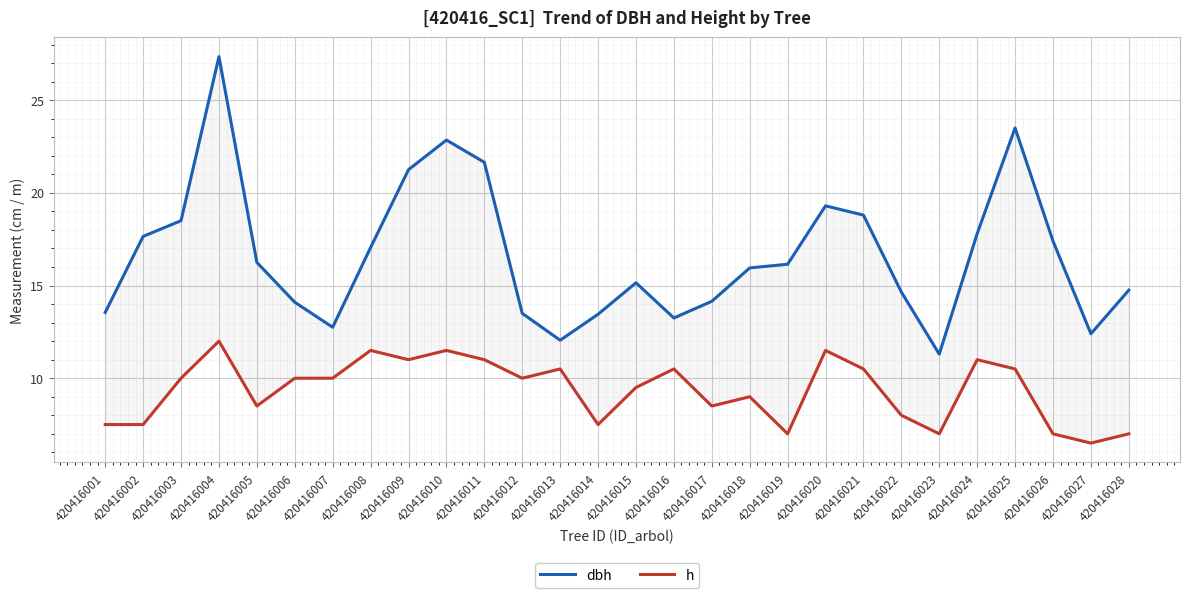

Reading right to left, transcribe all the data shown in this chart.

dbh: 420416028=14.8	420416027=12.4	420416026=17.4	420416025=23.5	420416024=17.8	420416023=11.3	420416022=14.7	420416021=18.8	420416020=19.3	420416019=16.1	420416018=15.9	420416017=14.2	420416016=13.2	420416015=15.2	420416014=13.4	420416013=12.1	420416012=13.5	420416011=21.6	420416010=22.9	420416009=21.2	420416008=17.1	420416007=12.8	420416006=14.1	420416005=16.2	420416004=27.4	420416003=18.5	420416002=17.6	420416001=13.6
h: 420416028=7.0	420416027=6.5	420416026=7.0	420416025=10.5	420416024=11.0	420416023=7.0	420416022=8.0	420416021=10.5	420416020=11.5	420416019=7.0	420416018=9.0	420416017=8.5	420416016=10.5	420416015=9.5	420416014=7.5	420416013=10.5	420416012=10.0	420416011=11.0	420416010=11.5	420416009=11.0	420416008=11.5	420416007=10.0	420416006=10.0	420416005=8.5	420416004=12.0	420416003=10.0	420416002=7.5	420416001=7.5